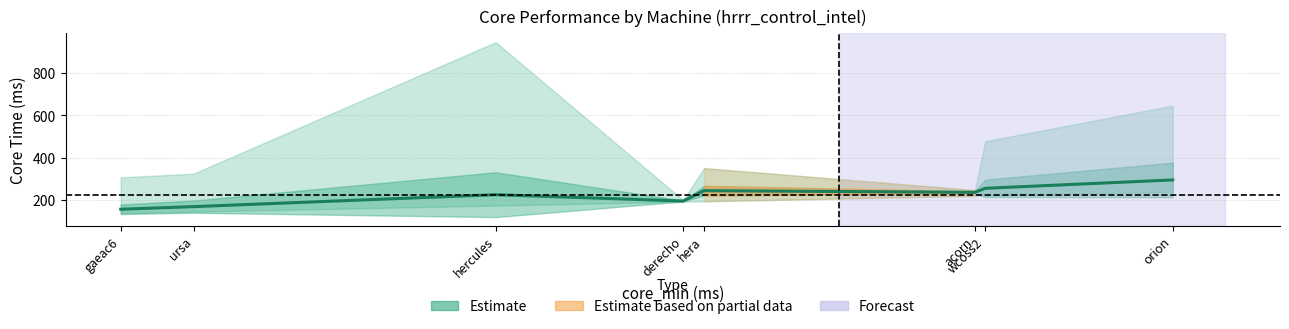

The chart shows a value of 284.1 at ursa. True or false?

False